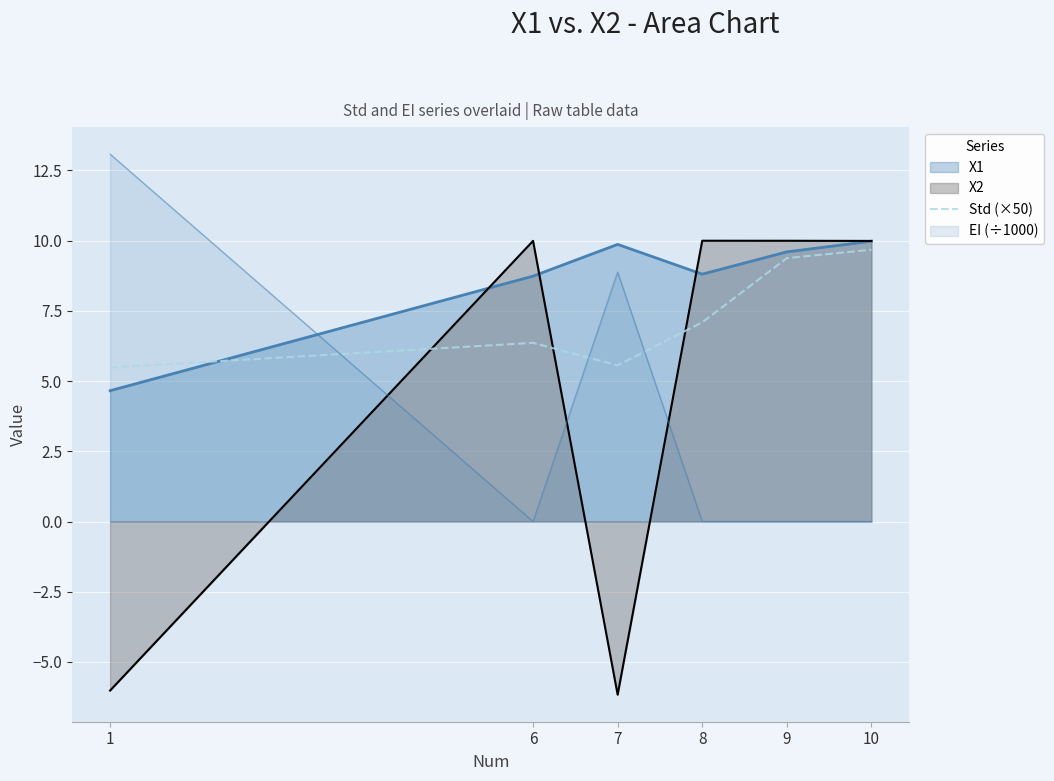

How many interior local valleys (lower than both neighbors) does the data have?

1